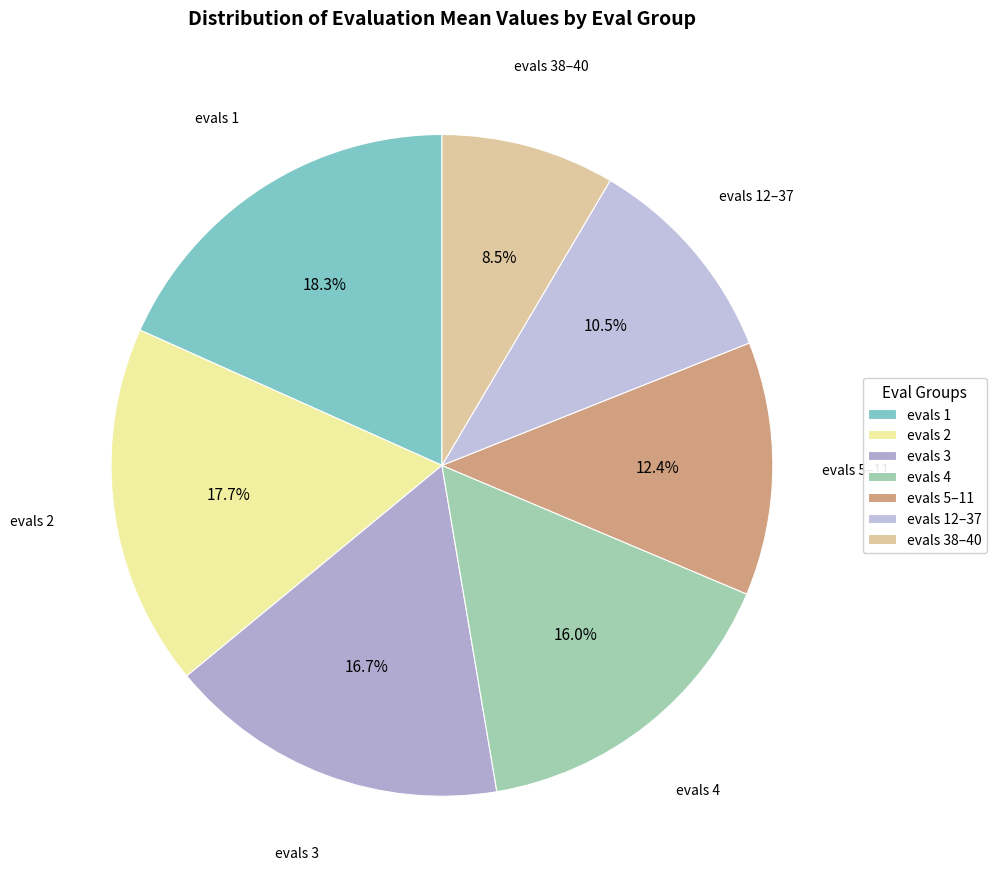

Rank the categories by value from highest to lowest.

evals 1, evals 2, evals 3, evals 4, evals 5–11, evals 12–37, evals 38–40